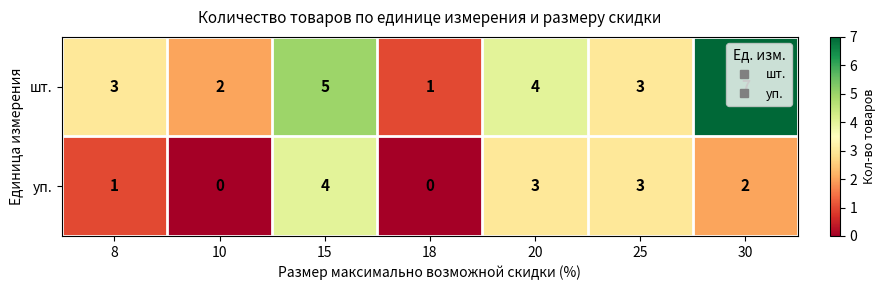

Is it true that уп. equals 5 at 15?

False